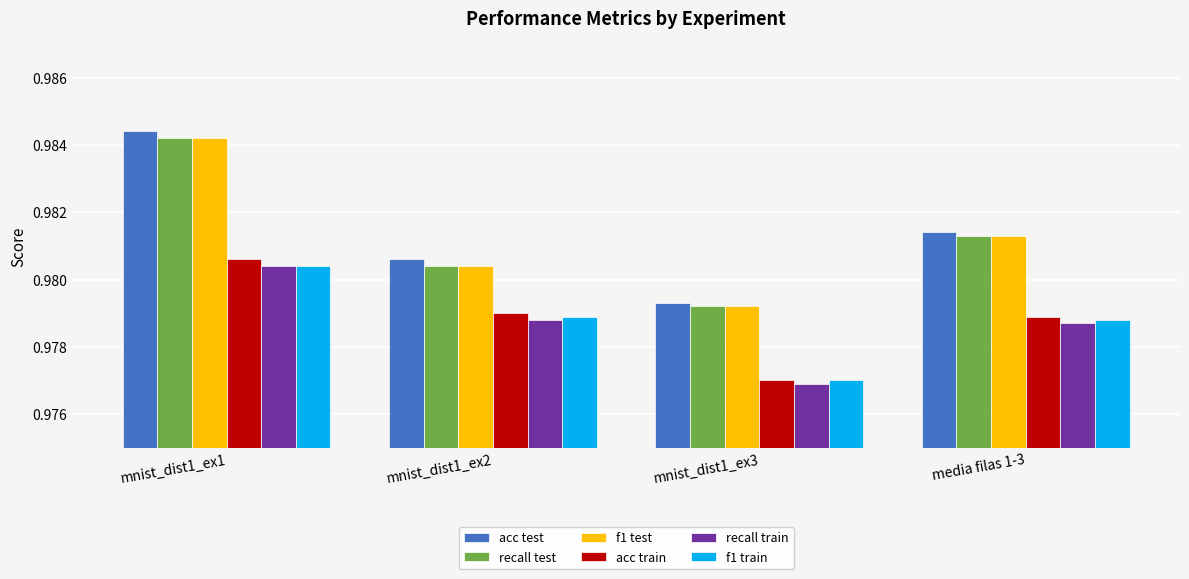

List the labels in order of acc test value, largest first.

mnist_dist1_ex1, media filas 1-3, mnist_dist1_ex2, mnist_dist1_ex3